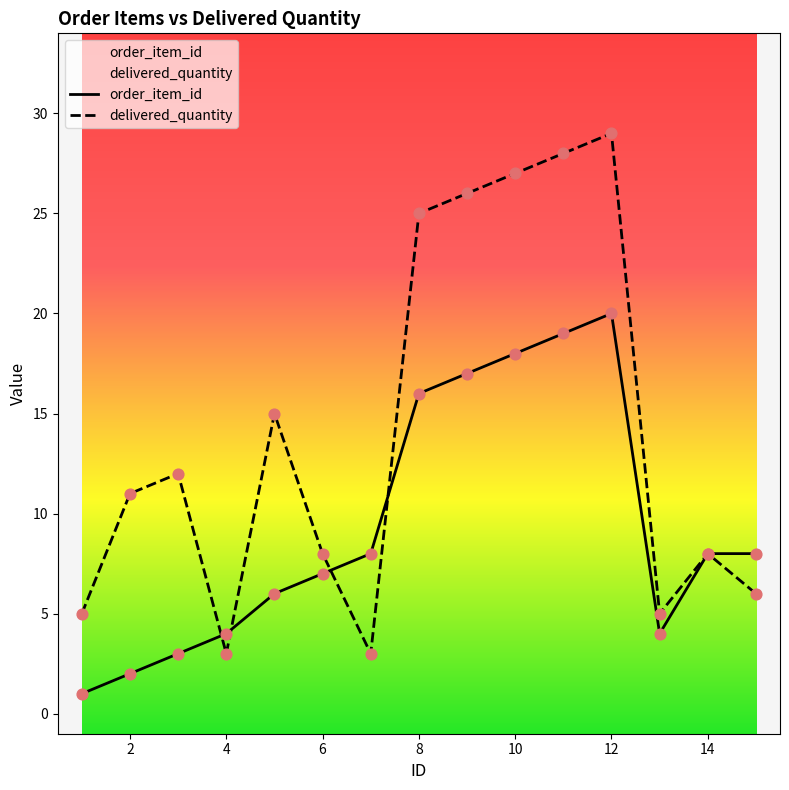

At which category is the sum across all series the highest?

12